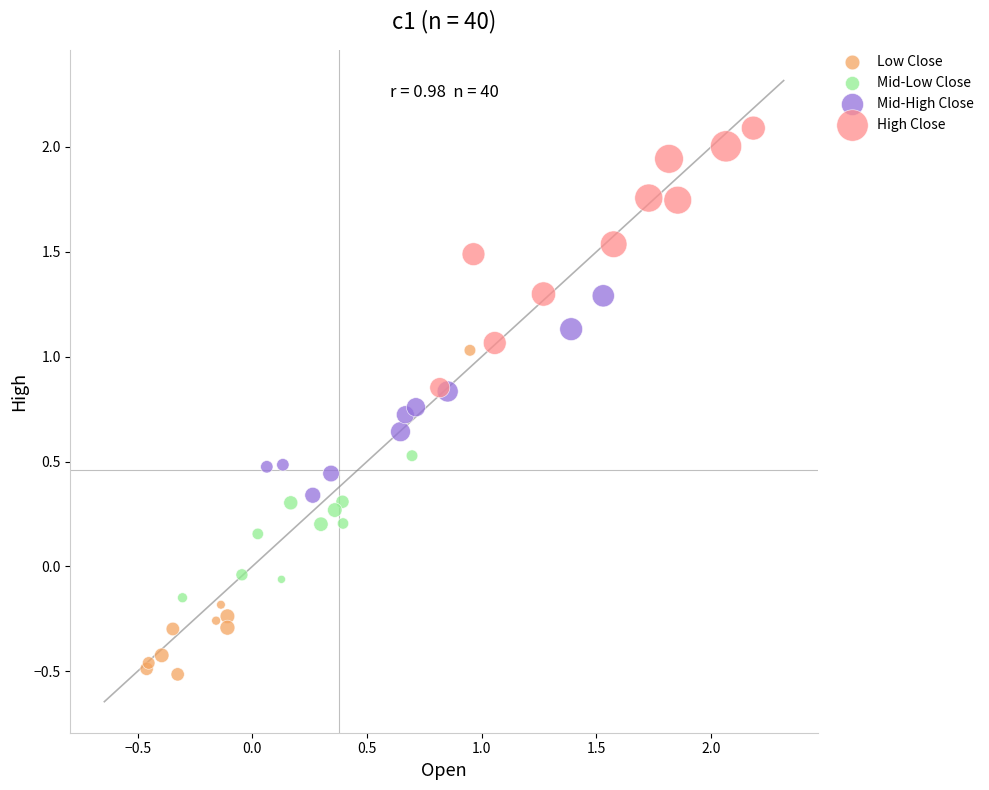

Which series has the widest spread of Y values?

Low Close